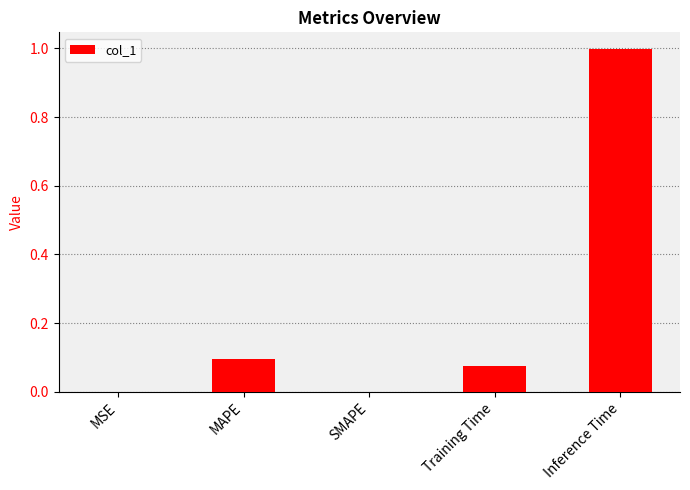

Count the number of categories in the chart.

5